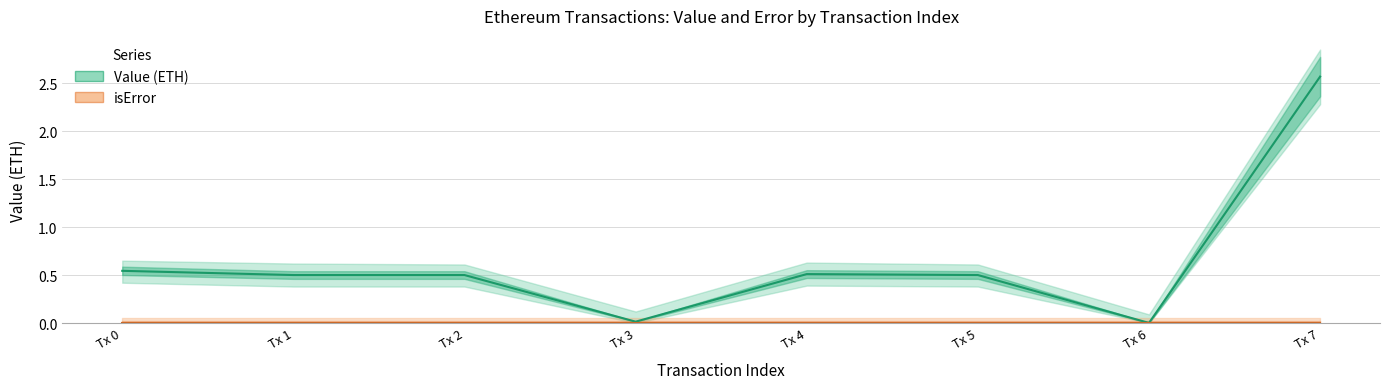

True or false: isError and Value (ETH) cross at least once.

False